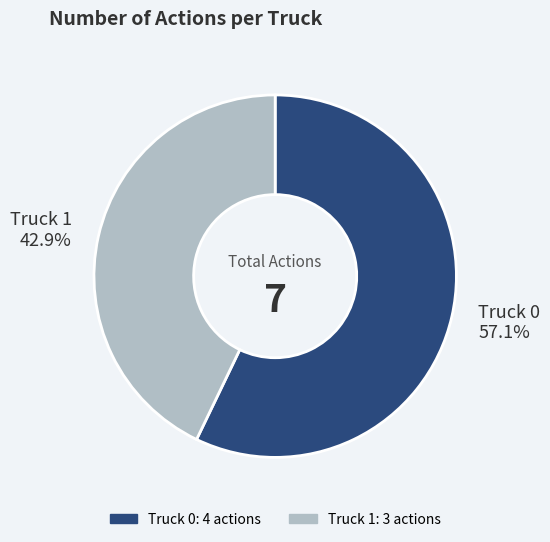

What is the total percentage of Truck 1 and Truck 0?

100.0%